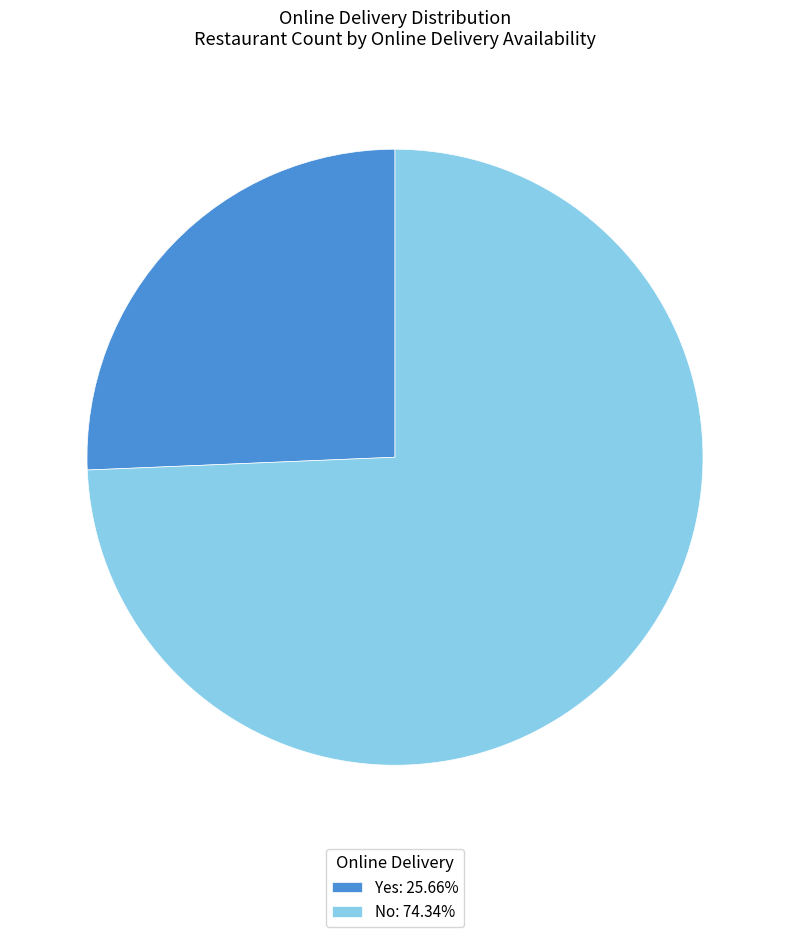

Approximately how many times larger is the value at Yes compared to No?

0.3